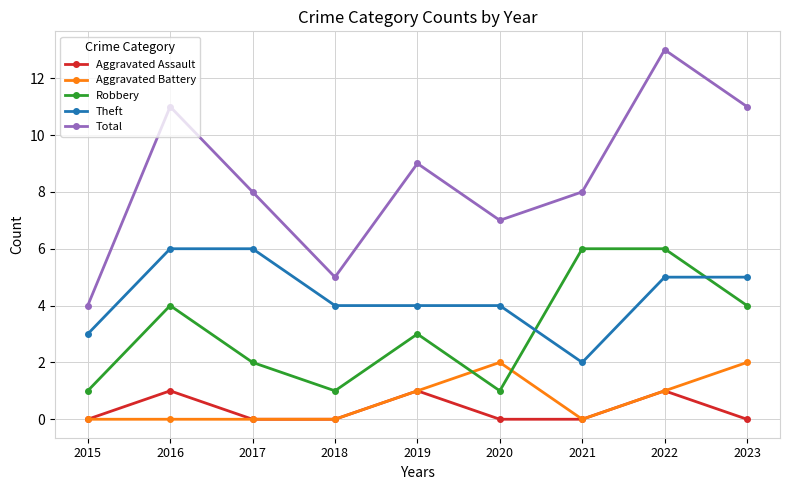

What is the minimum value for Theft?

2